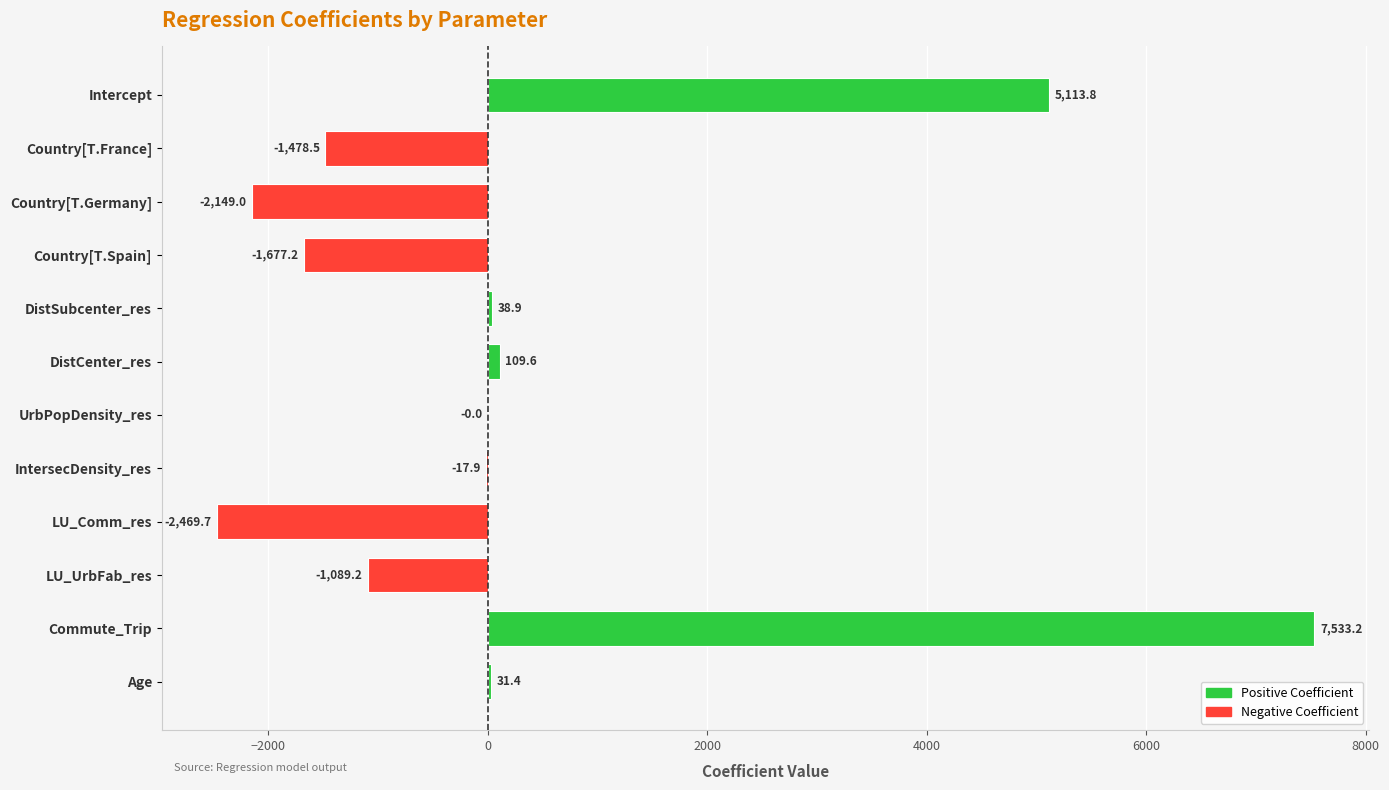

Where is the data nearest to the value 2531?

DistCenter_res